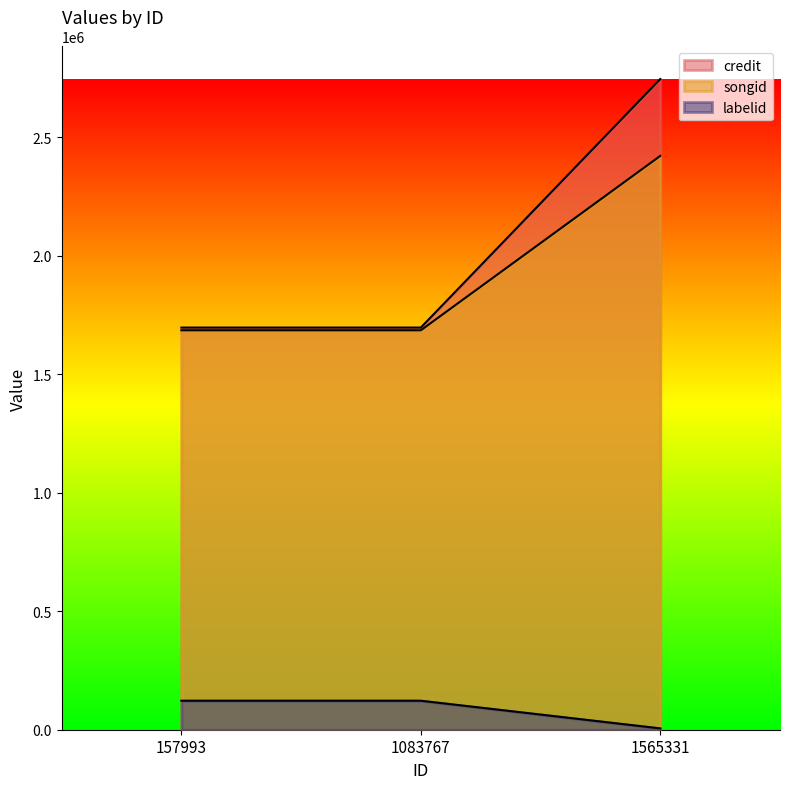

What is the maximum value shown in the chart?

2744615